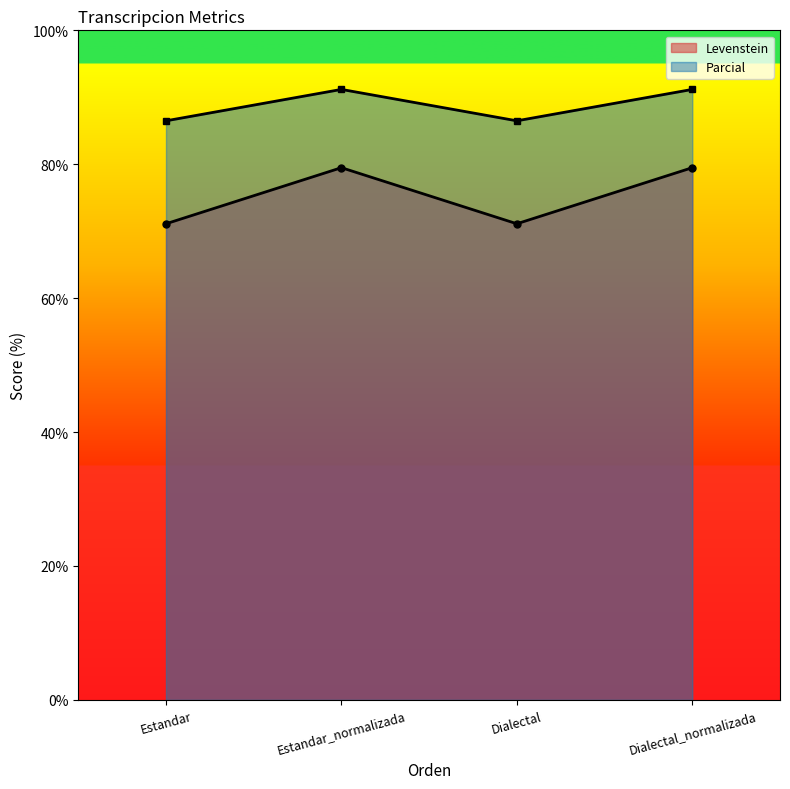

Which series changed the most between Estandar and Dialectal?

Levenstein